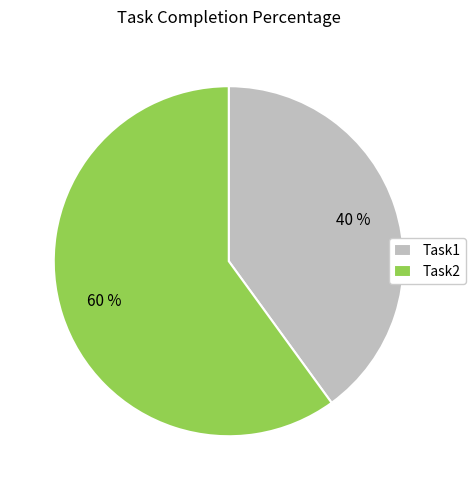

To the nearest percent, what is the difference between the Task2 and Task1 slice percentages?

20%